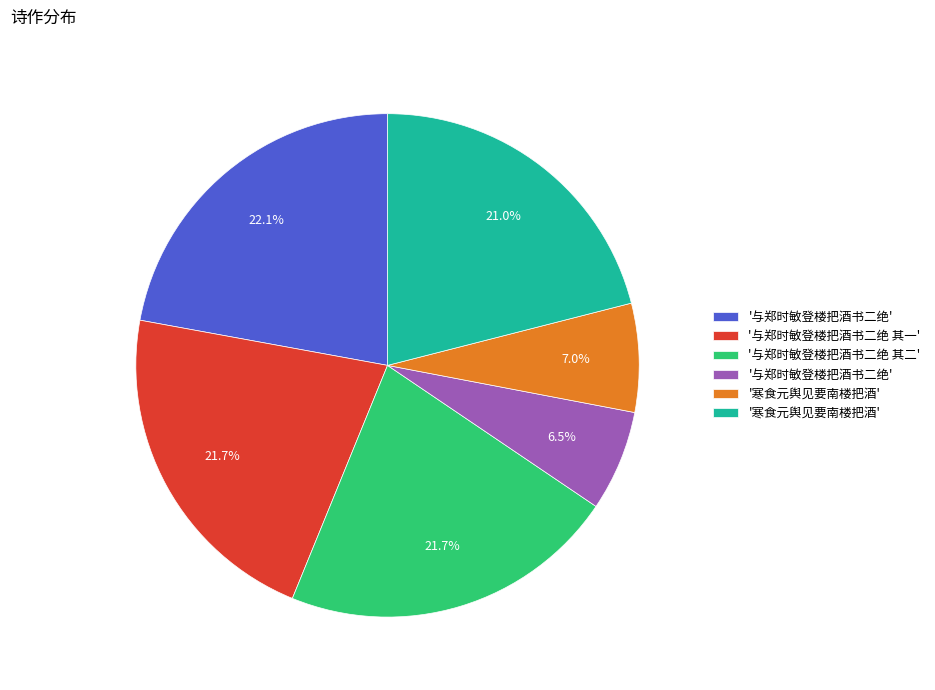

Is there any slice that represents more than half of the pie?

No